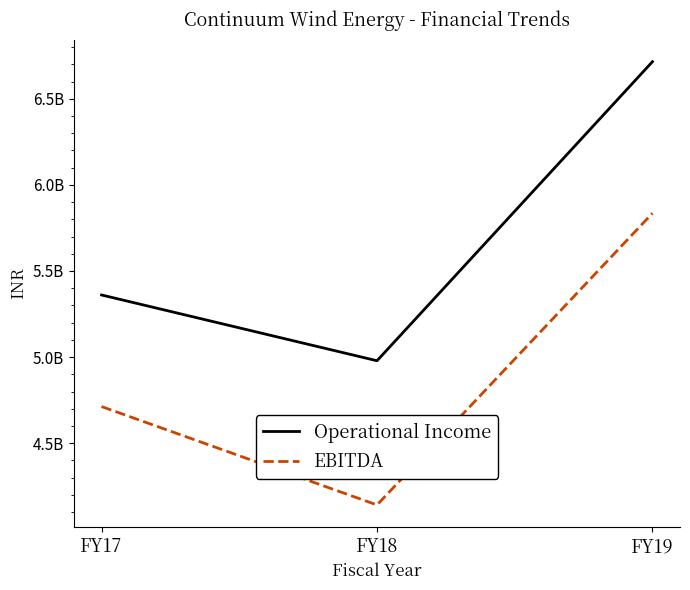

Which has a higher value, FY19 or FY17?

FY19